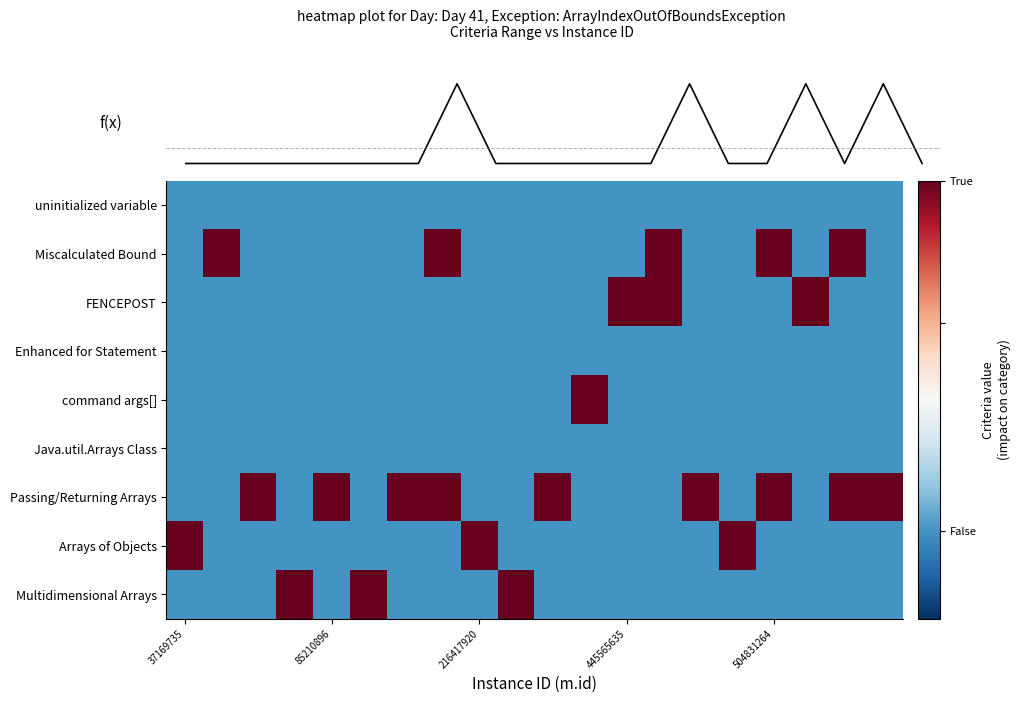

Reading left to right, transcribe all the data shown in this chart.

uninitialized variable: -0.3	-0.3	-0.3	-0.3	-0.3	-0.3	-0.3	-0.3	-0.3	-0.3	-0.3	-0.3	-0.3	-0.3	-0.3	-0.3	-0.3	-0.3	-0.3	-0.3
Miscalculated Bound: -0.3	1.0	-0.3	-0.3	-0.3	-0.3	-0.3	1.0	-0.3	-0.3	-0.3	-0.3	-0.3	1.0	-0.3	-0.3	1.0	-0.3	1.0	-0.3
FENCEPOST: -0.3	-0.3	-0.3	-0.3	-0.3	-0.3	-0.3	-0.3	-0.3	-0.3	-0.3	-0.3	1.0	1.0	-0.3	-0.3	-0.3	1.0	-0.3	-0.3
Enhanced for Statement: -0.3	-0.3	-0.3	-0.3	-0.3	-0.3	-0.3	-0.3	-0.3	-0.3	-0.3	-0.3	-0.3	-0.3	-0.3	-0.3	-0.3	-0.3	-0.3	-0.3
command args[]: -0.3	-0.3	-0.3	-0.3	-0.3	-0.3	-0.3	-0.3	-0.3	-0.3	-0.3	1.0	-0.3	-0.3	-0.3	-0.3	-0.3	-0.3	-0.3	-0.3
Java.util.Arrays Class: -0.3	-0.3	-0.3	-0.3	-0.3	-0.3	-0.3	-0.3	-0.3	-0.3	-0.3	-0.3	-0.3	-0.3	-0.3	-0.3	-0.3	-0.3	-0.3	-0.3
Passing/Returning Arrays: -0.3	-0.3	1.0	-0.3	1.0	-0.3	1.0	1.0	-0.3	-0.3	1.0	-0.3	-0.3	-0.3	1.0	-0.3	1.0	-0.3	1.0	1.0
Arrays of Objects: 1.0	-0.3	-0.3	-0.3	-0.3	-0.3	-0.3	-0.3	1.0	-0.3	-0.3	-0.3	-0.3	-0.3	-0.3	1.0	-0.3	-0.3	-0.3	-0.3
Multidimensional Arrays: -0.3	-0.3	-0.3	1.0	-0.3	1.0	-0.3	-0.3	-0.3	1.0	-0.3	-0.3	-0.3	-0.3	-0.3	-0.3	-0.3	-0.3	-0.3	-0.3